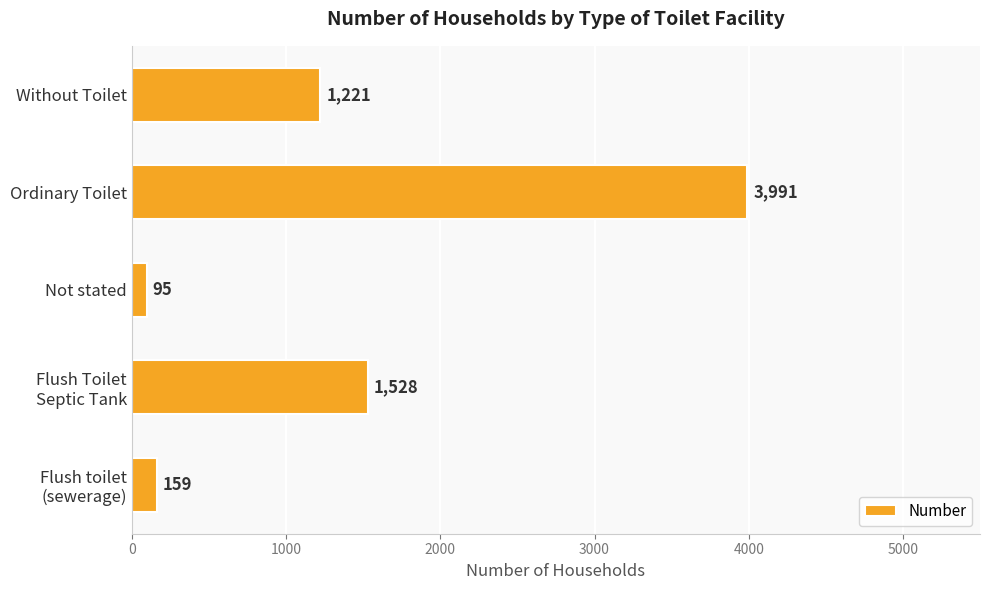

What is the ratio of the value at Without Toilet to the value at Not stated?

12.9